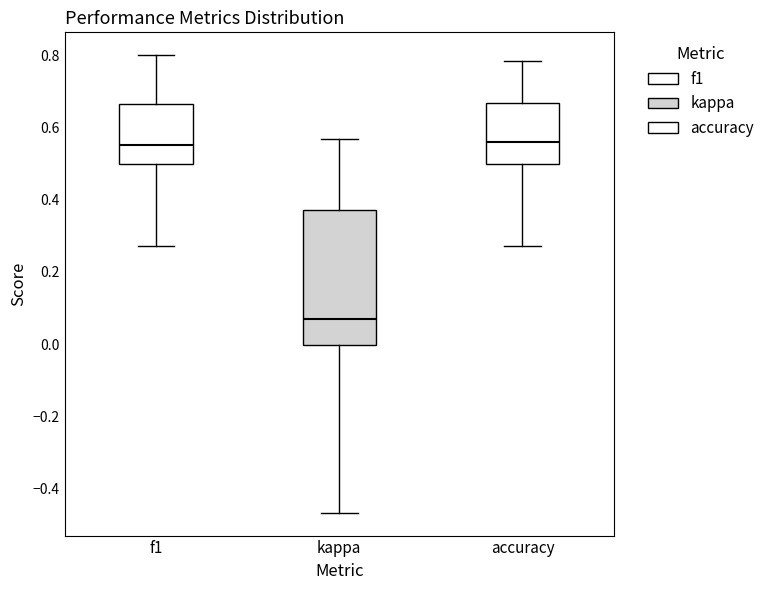

Comparing the boxes themselves (not the whiskers), which one is the tallest?

kappa